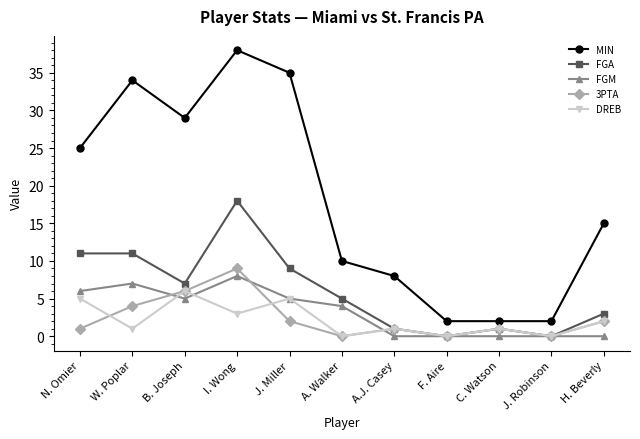

Reading right to left, what are all the values shown in this chart?

MIN: 15	2	2	2	8	10	35	38	29	34	25
FGA: 3	0	1	0	1	5	9	18	7	11	11
FGM: 0	0	0	0	0	4	5	8	5	7	6
3PTA: 2	0	1	0	1	0	2	9	6	4	1
DREB: 2	0	1	0	1	0	5	3	6	1	5